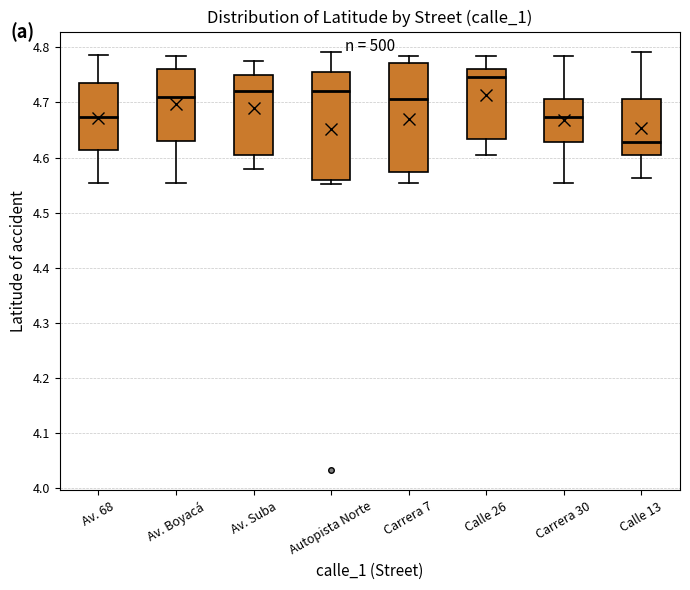

Reading left to right, read every box against the y-axis: the position of its median line, the range the box covers, and the ends of its whiskers. The values are not printed on the chart, so give them approximately, as read against the axis.

Av. 68: median 4.67, box 4.61 to 4.74, whiskers 4.55 to 4.79
Av. Boyacá: median 4.71, box 4.63 to 4.76, whiskers 4.55 to 4.79
Av. Suba: median 4.72, box 4.61 to 4.75, whiskers 4.58 to 4.78
Autopista Norte: median 4.72, box 4.56 to 4.76, whiskers 4.55 to 4.79
Carrera 7: median 4.71, box 4.57 to 4.77, whiskers 4.55 to 4.79
Calle 26: median 4.75, box 4.63 to 4.76, whiskers 4.61 to 4.79
Carrera 30: median 4.67, box 4.63 to 4.71, whiskers 4.55 to 4.79
Calle 13: median 4.63, box 4.61 to 4.71, whiskers 4.56 to 4.79